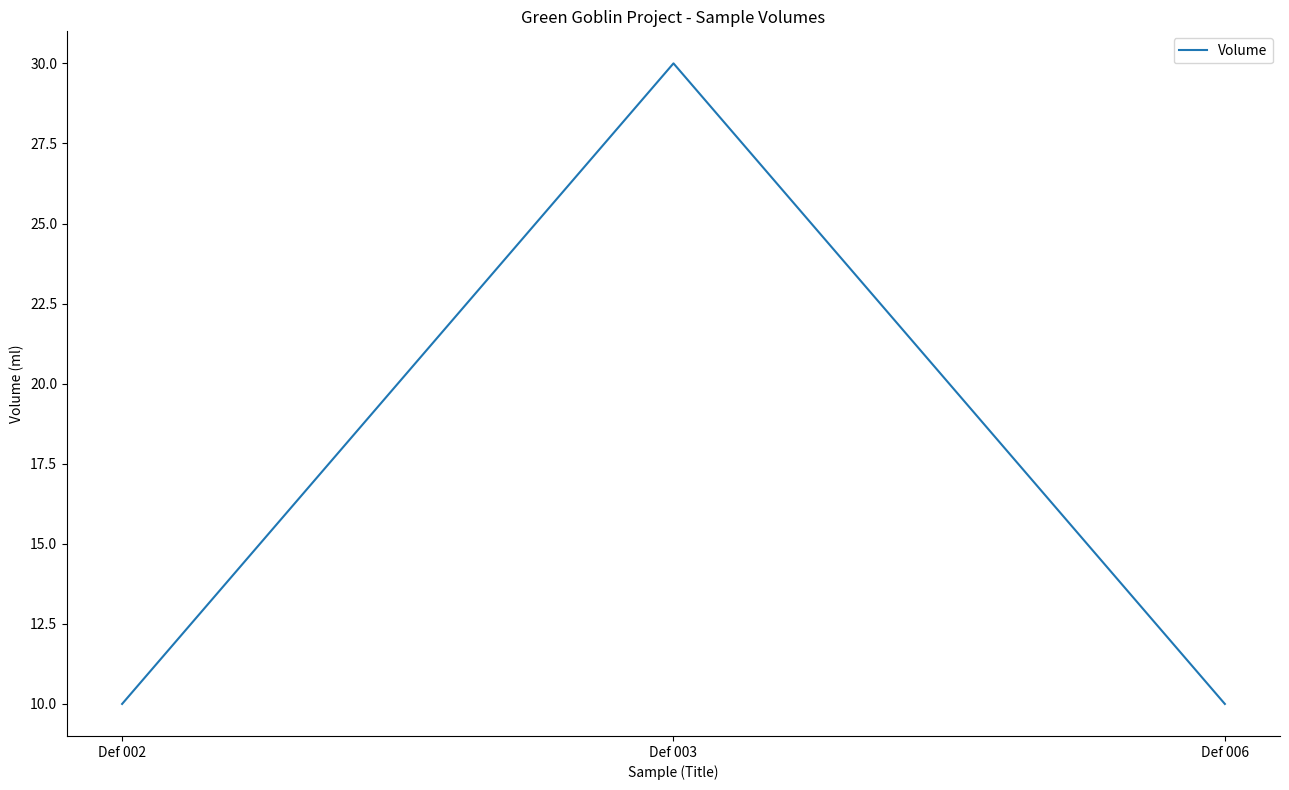

At which category does the chart reach its peak across all series?

Def 003